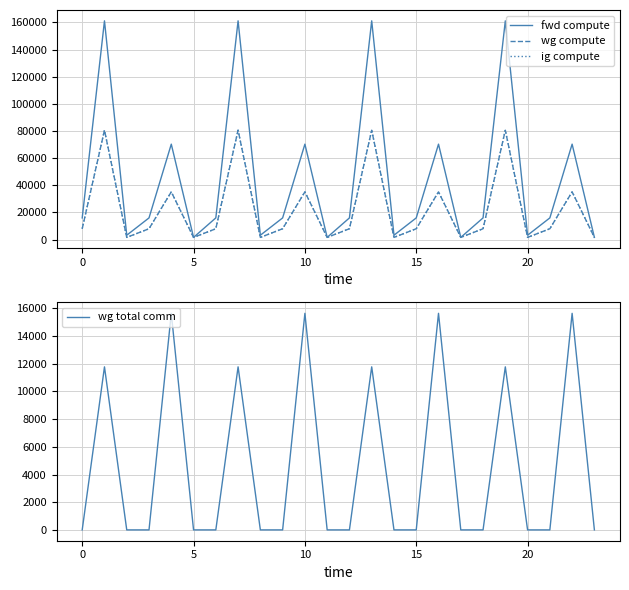

True or false: wg total comm has more than 0 points higher than both neighbors.

True